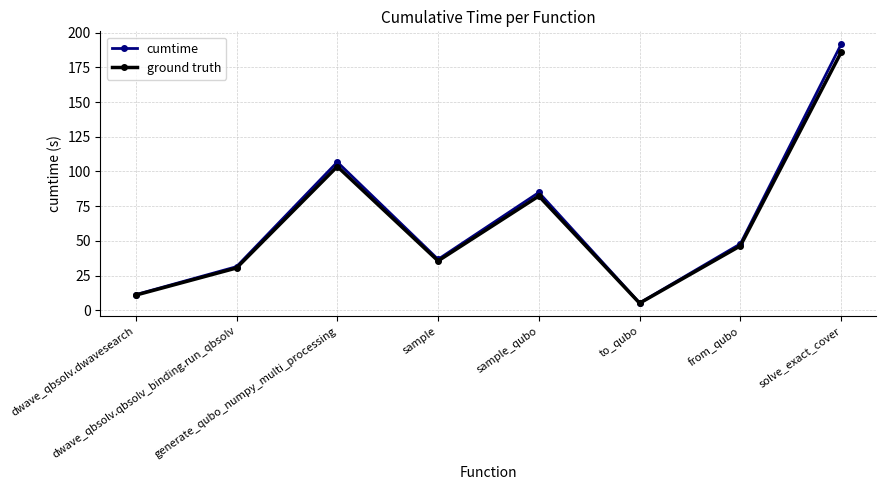

Reading left to right, extract all data points from this chart.

cumtime: dwave_qbsolv.dwavesearch=11.2	dwave_qbsolv.qbsolv_binding.run_qbsolv=31.4	generate_qubo_numpy_multi_processing=106.8	sample=36.7	sample_qubo=84.9	to_qubo=5.3	from_qubo=47.9	solve_exact_cover=191.7
ground truth: dwave_qbsolv.dwavesearch=10.9	dwave_qbsolv.qbsolv_binding.run_qbsolv=30.5	generate_qubo_numpy_multi_processing=103.6	sample=35.6	sample_qubo=82.3	to_qubo=5.1	from_qubo=46.4	solve_exact_cover=185.9